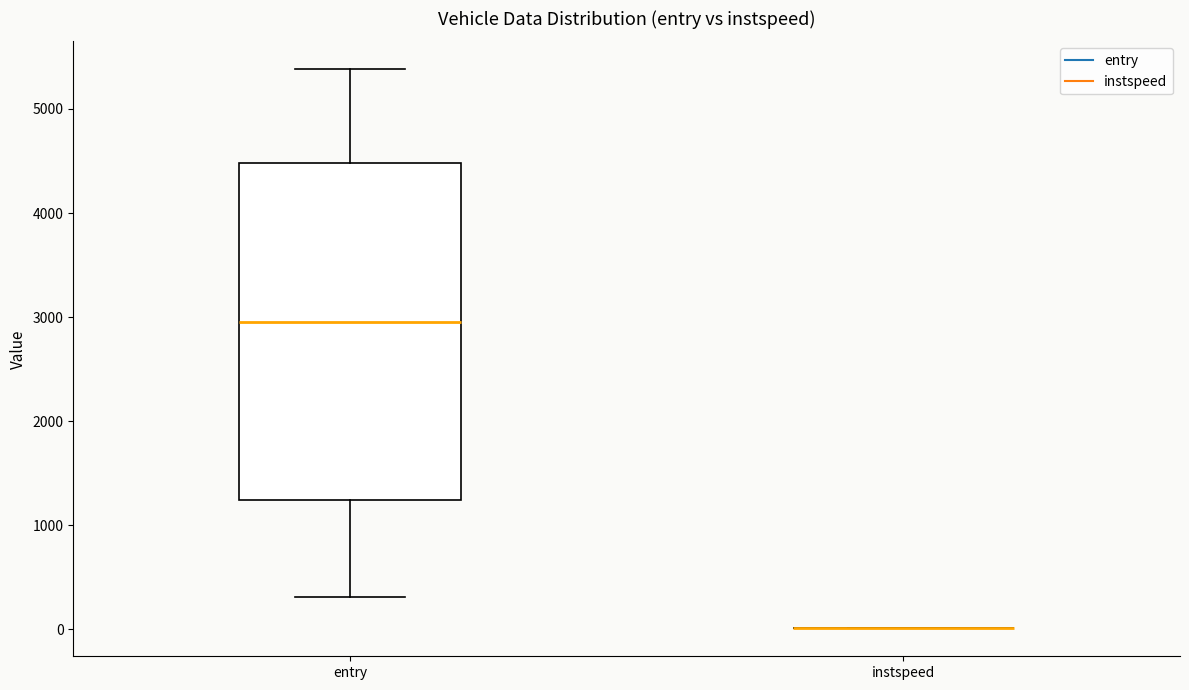

Reading left to right, transcribe this box plot: for each box, give where its median line is, the range the box spans, and where its two whiskers end, as read against the y-axis. The values are not printed on the chart, so give them approximately, as read against the axis.

entry: median 2900, box 1200 to 4500, whiskers 300 to 5400
instspeed: box collapsed to a line at 0, whiskers 0 to 0